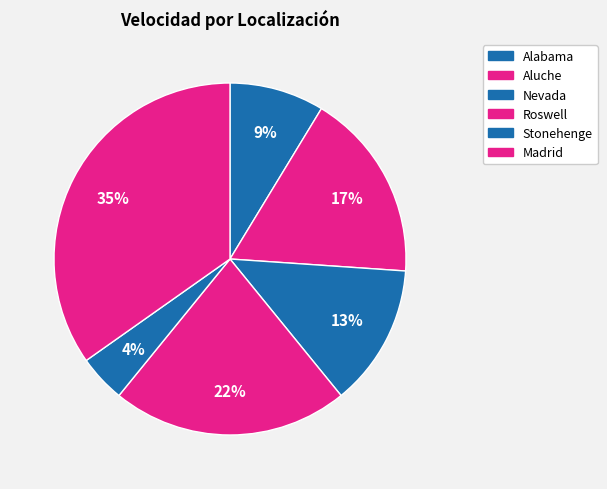

Count the number of slices in the pie.

6